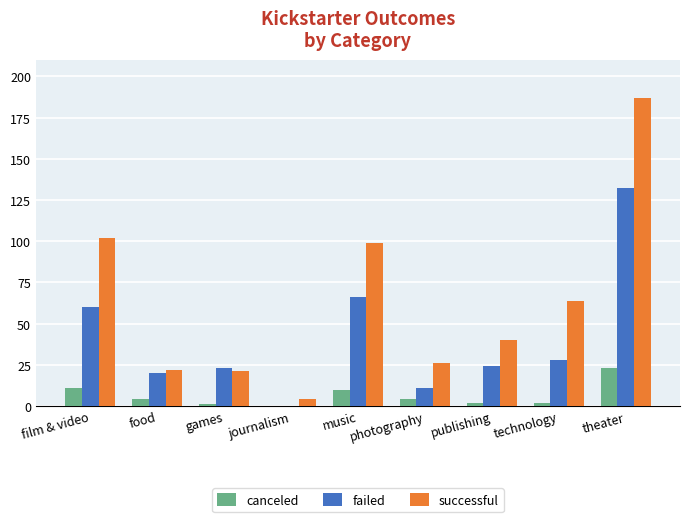

Reading left to right, transcribe all the data shown in this chart.

canceled: film & video=11	food=4	games=1	journalism=0	music=10	photography=4	publishing=2	technology=2	theater=23
failed: film & video=60	food=20	games=23	journalism=0	music=66	photography=11	publishing=24	technology=28	theater=132
successful: film & video=102	food=22	games=21	journalism=4	music=99	photography=26	publishing=40	technology=64	theater=187